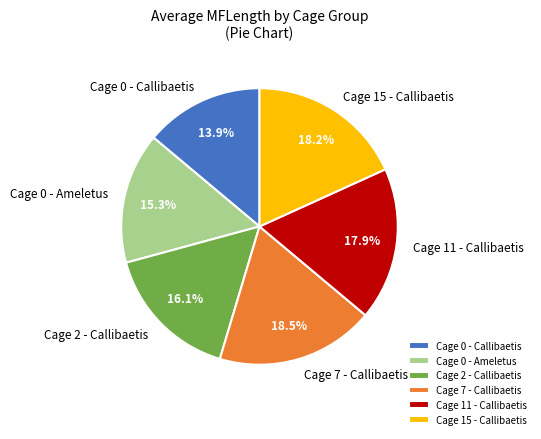

Is the sum of Cage 11 - Callibaetis and Cage 7 - Callibaetis greater than half?

No